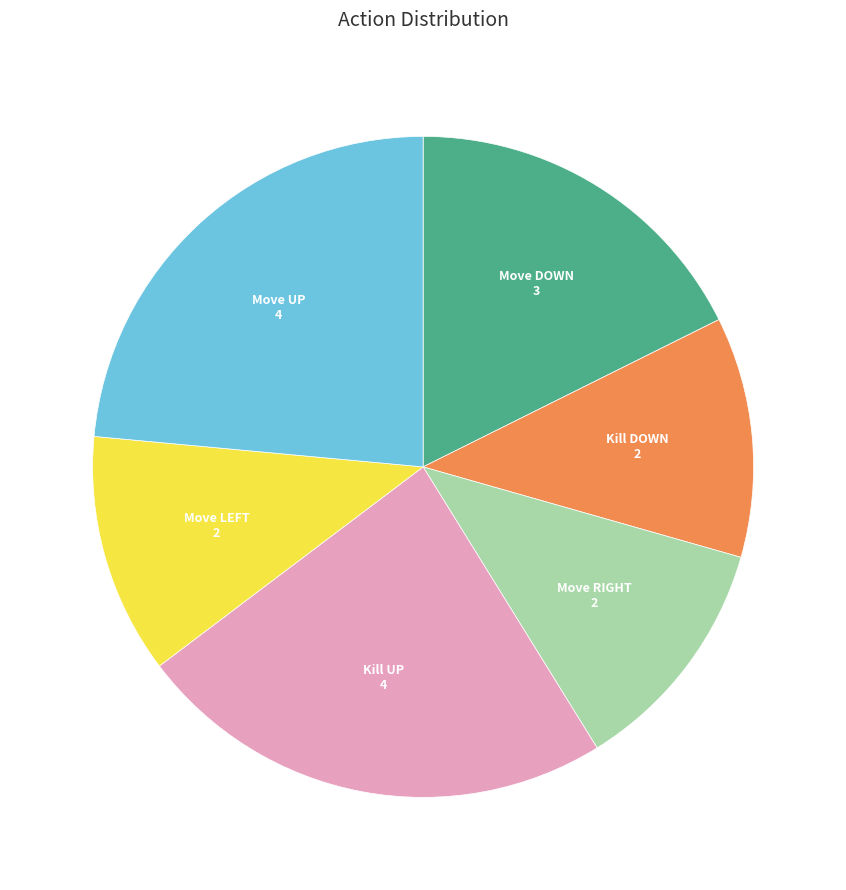

True or false: Move DOWN accounts for 29% of the total.

False